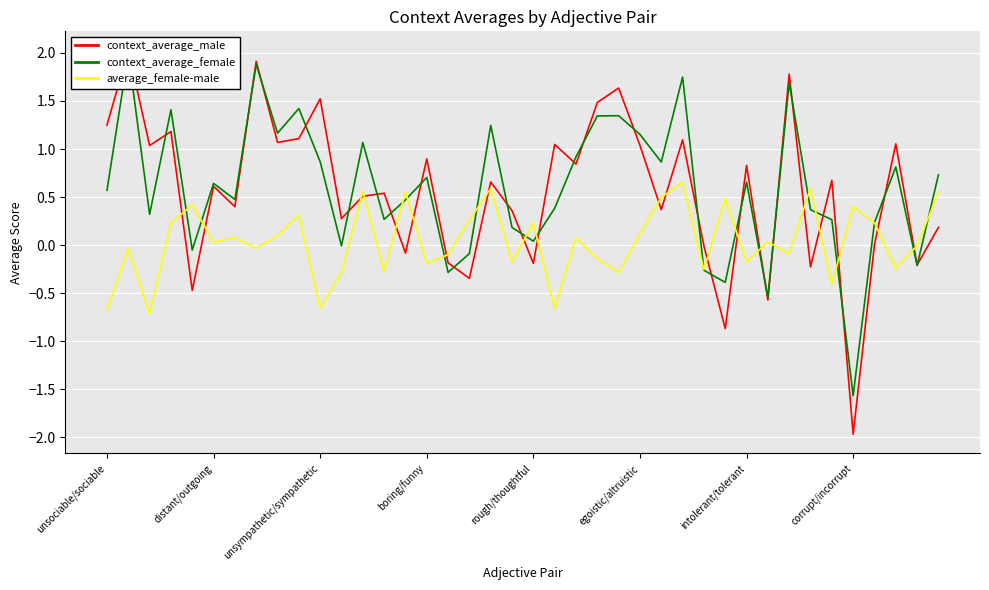

Which series has the largest range (max minus min)?

context_average_male